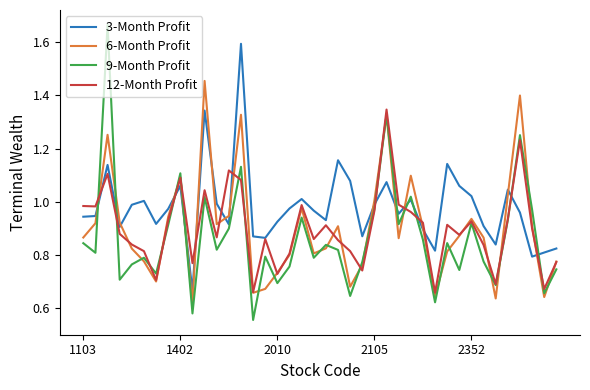

How many times do 9-Month Profit and 6-Month Profit cross each other?

20